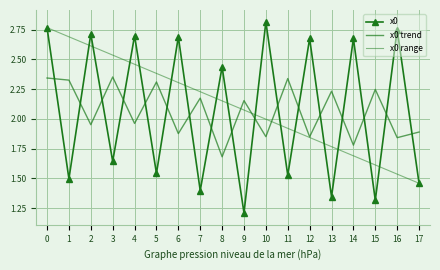

Rank the categories by value from highest to lowest.

10, 0, 16, 2, 4, 6, 12, 14, 8, 3, 5, 11, 1, 17, 7, 13, 15, 9